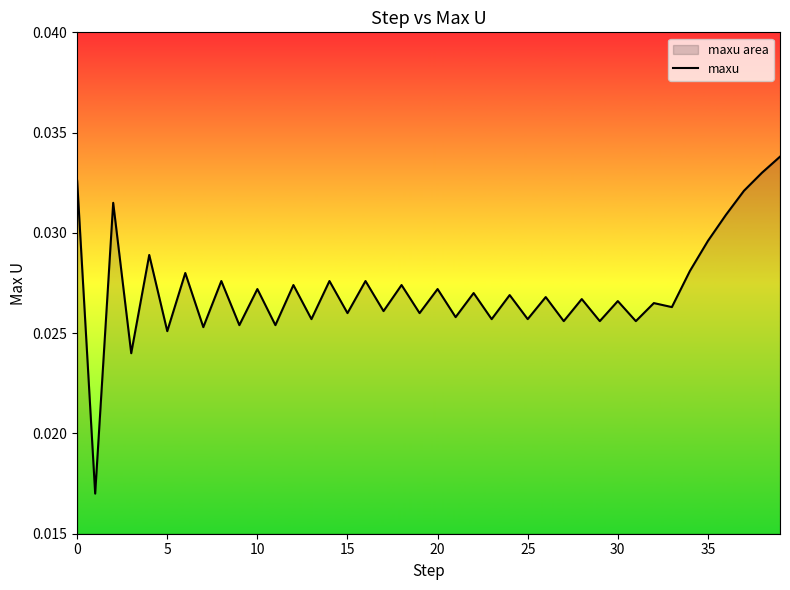

The value at 22 is 0.0. True or false?

True